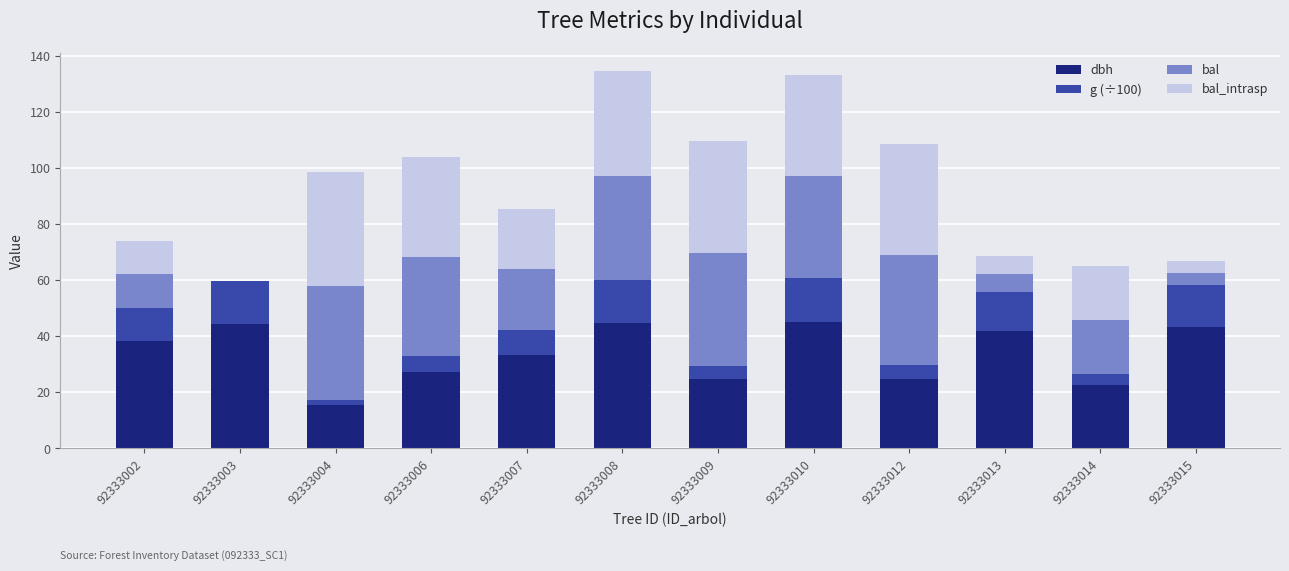

What are all the series names shown in the legend?

dbh, g (÷100), bal, bal_intrasp